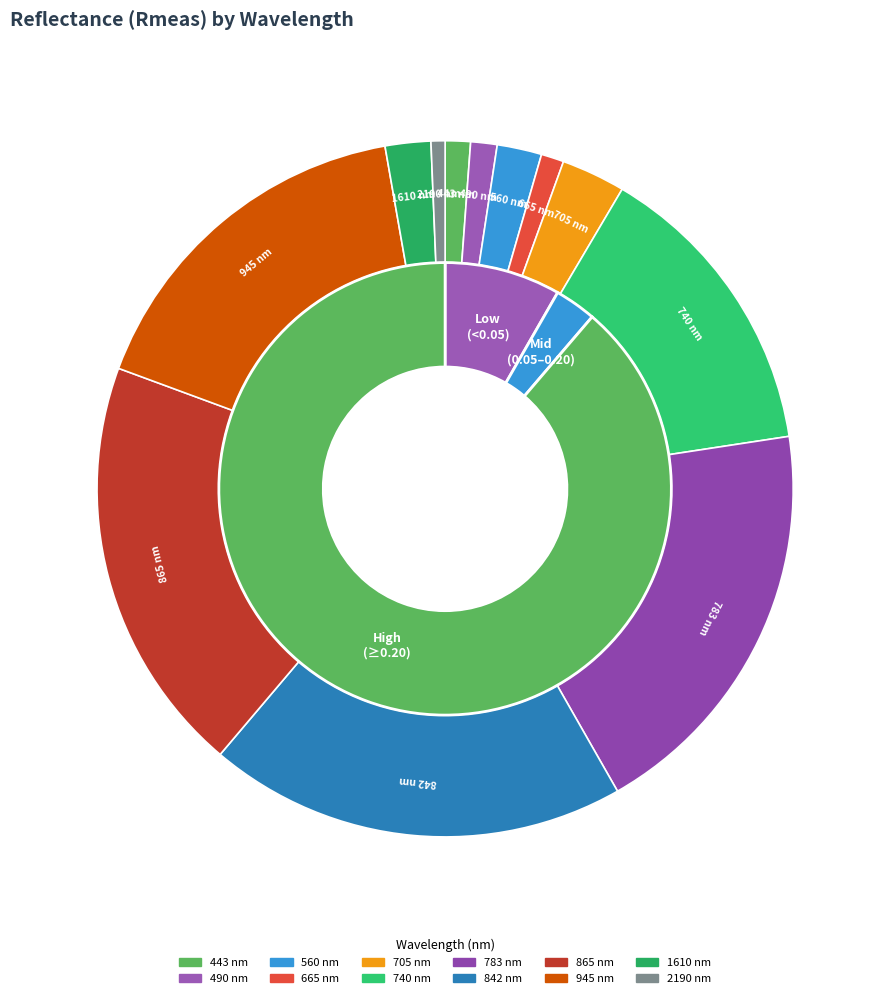

What is the largest slice in the pie chart?

865